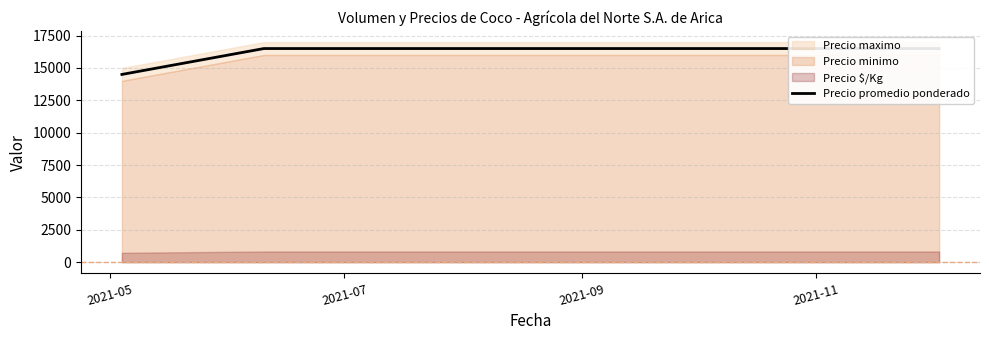

Reading left to right, list all the values displayed in this chart.

14500	16500	16500